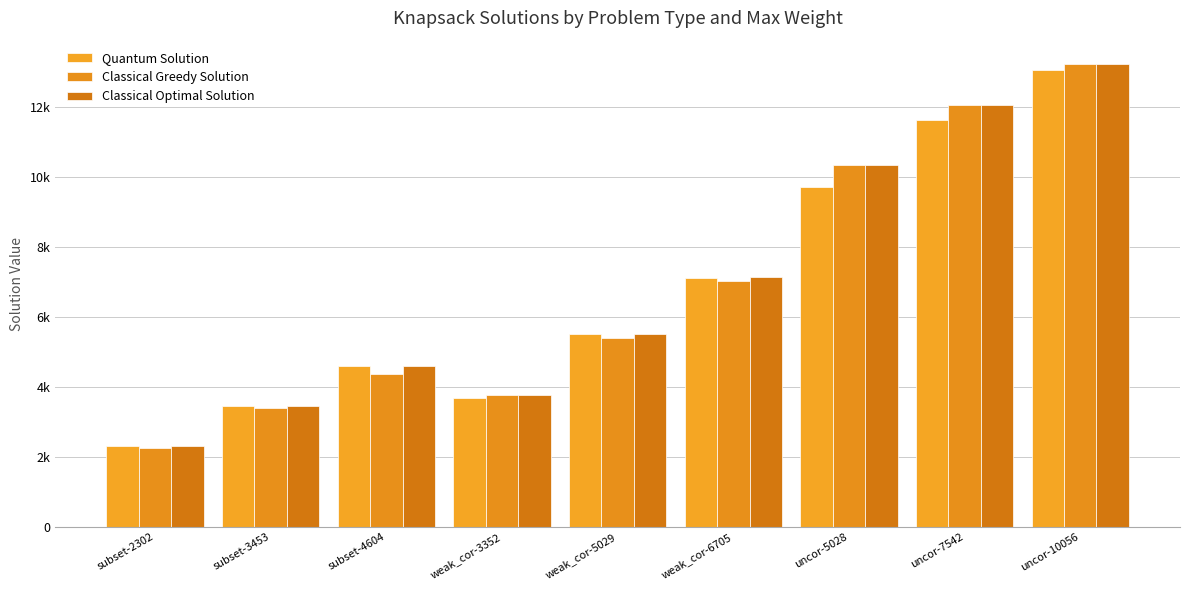

Which category has the lowest value in the Classical Greedy Solution series?

subset-2302